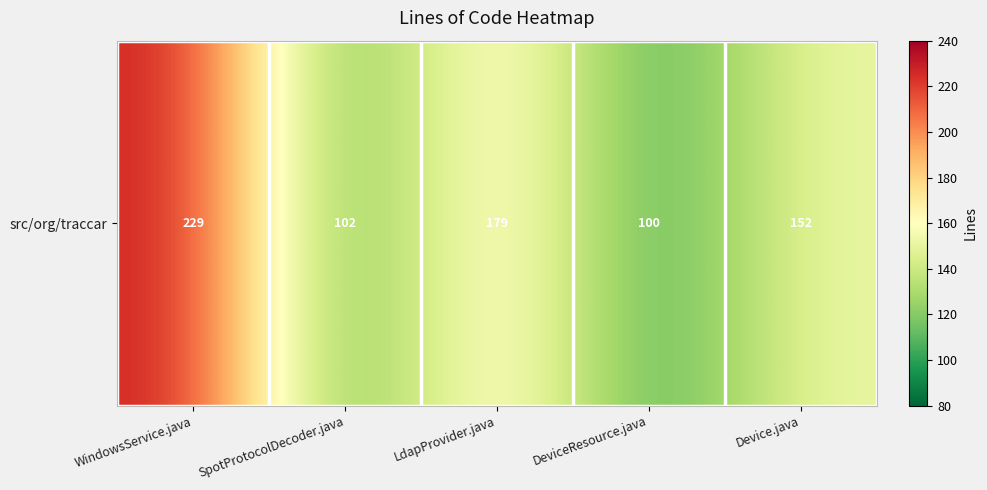

Reading right to left, what are all the values shown in this chart?

Device.java=152	DeviceResource.java=100	LdapProvider.java=179	SpotProtocolDecoder.java=102	WindowsService.java=229